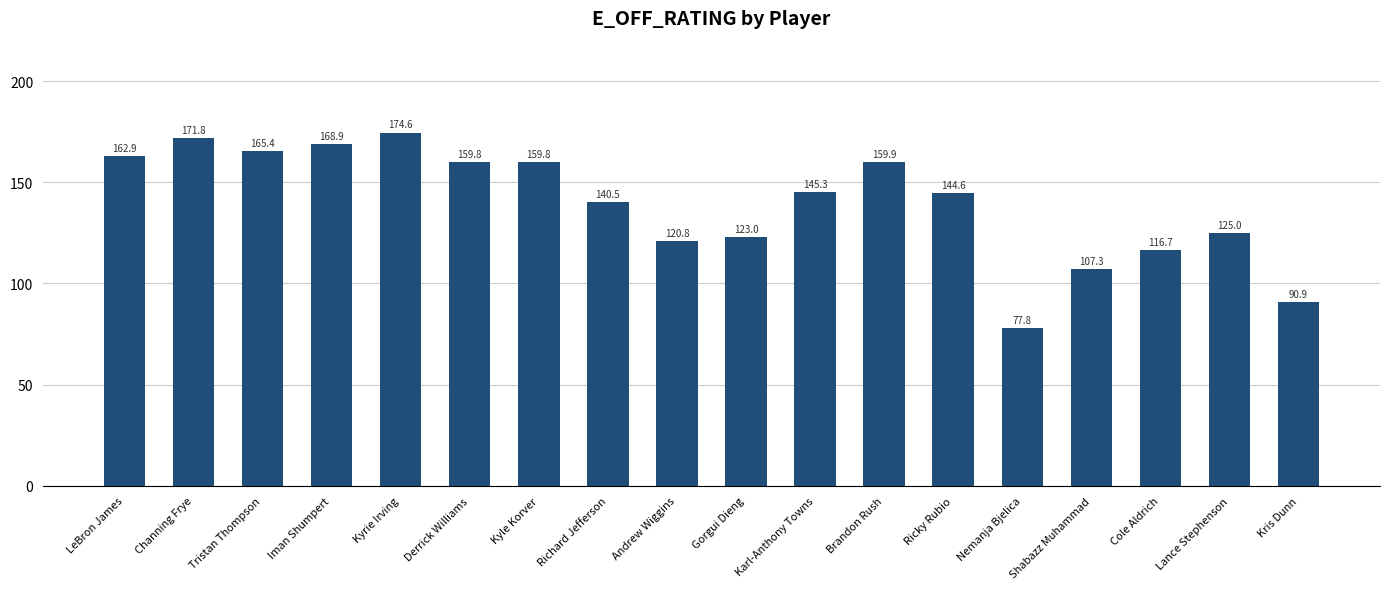

How many bars are there in total?

18